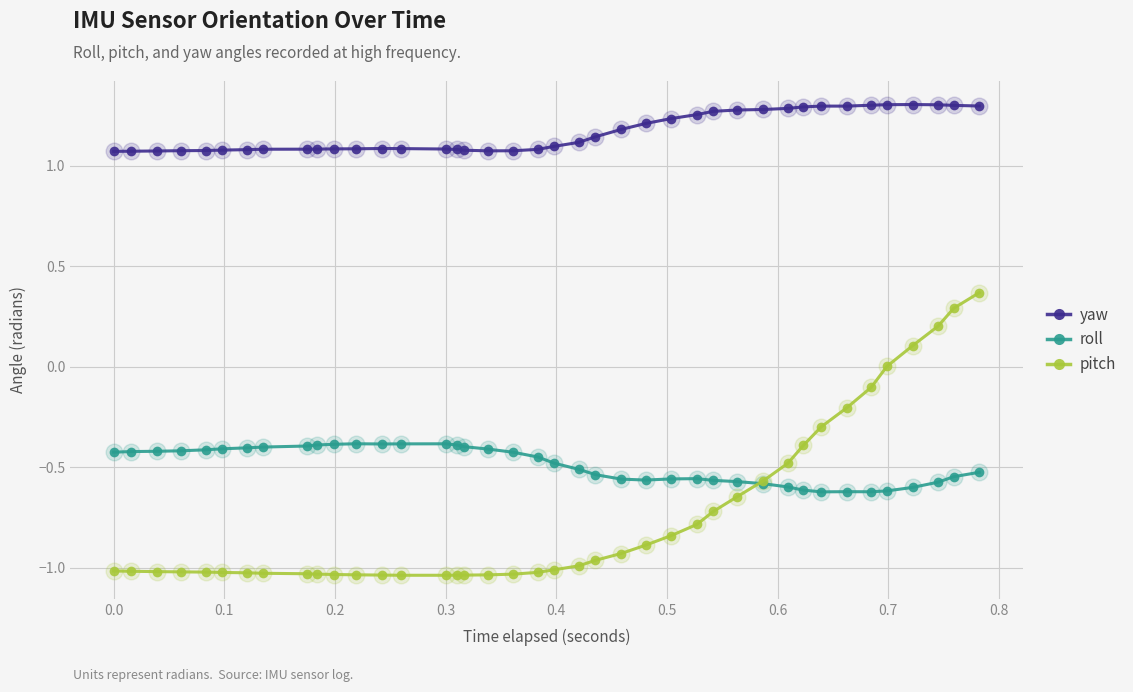

Which series has the largest range (max minus min)?

pitch